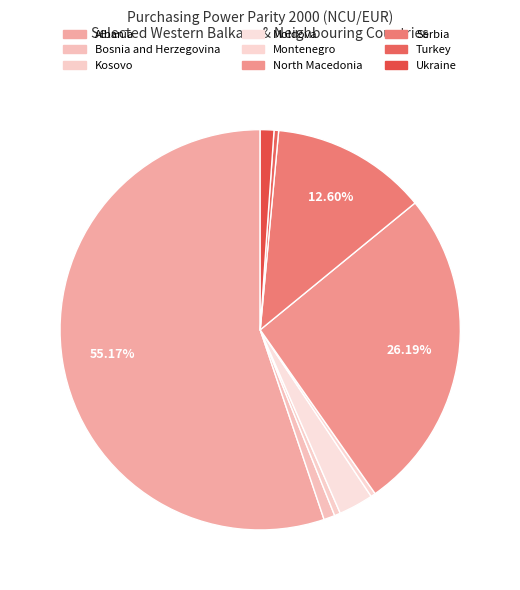

Count the number of slices in the pie.

9